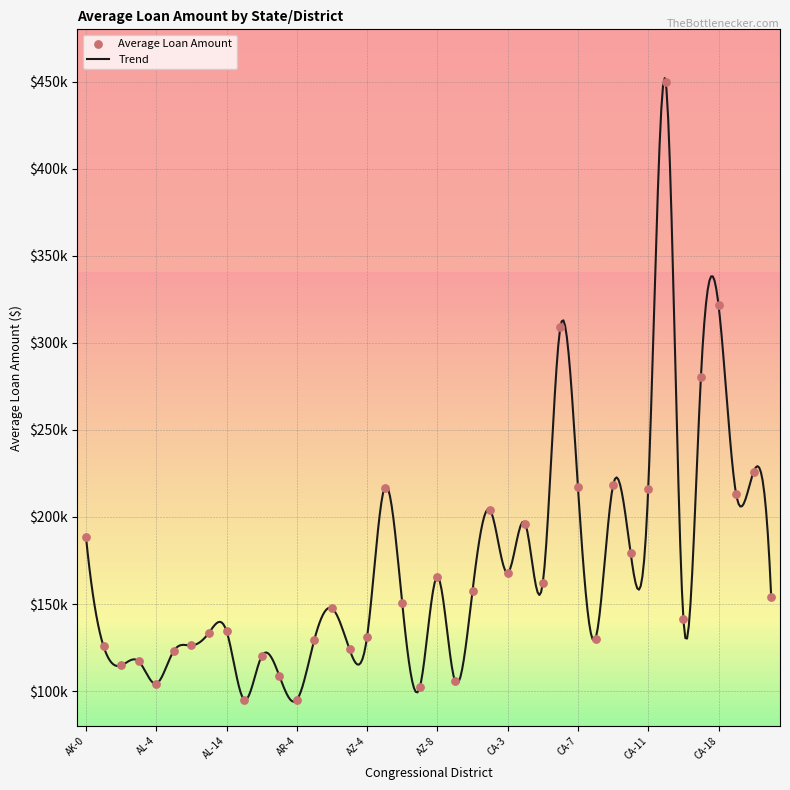

Which has a higher value, AZ-2 or CA-1?

CA-1